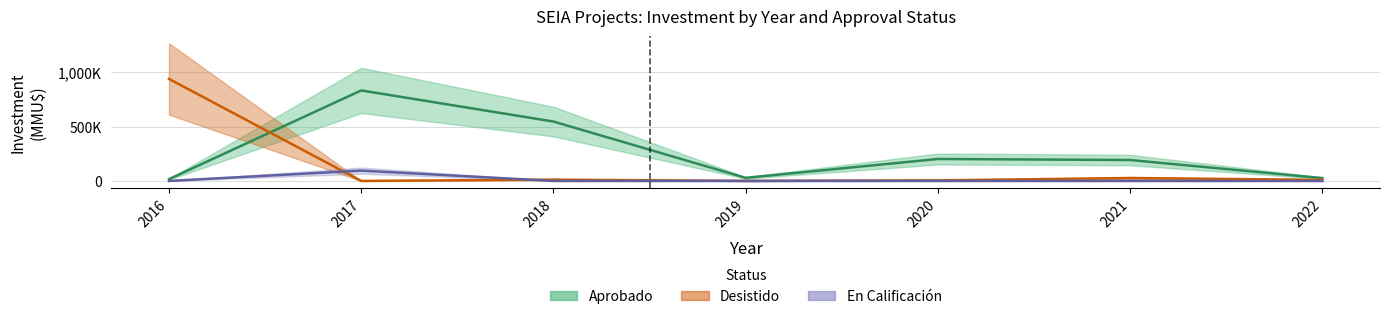

At 2020, list the series in order from smallest to largest.

En Calificacion, Desistido, Aprobado